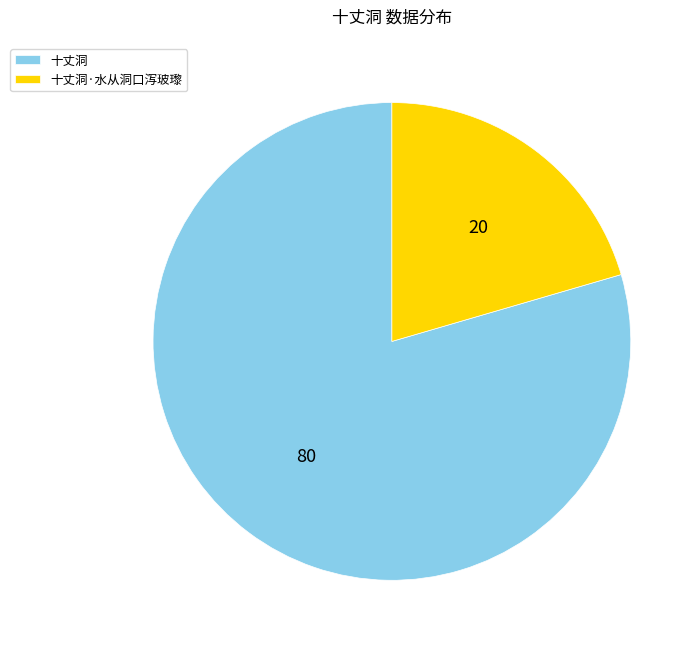

Rank the categories by value from lowest to highest.

十丈洞·水从洞口泻玻瓈, 十丈洞